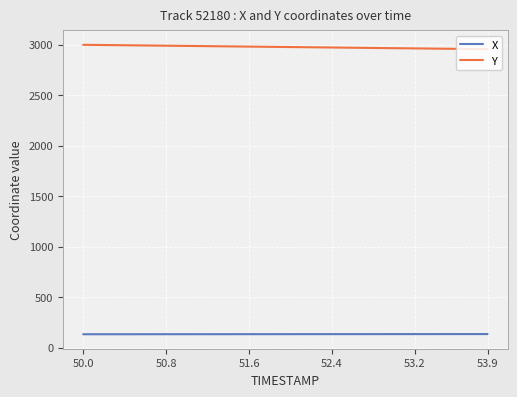

What is the sum of all X values?

5355.2